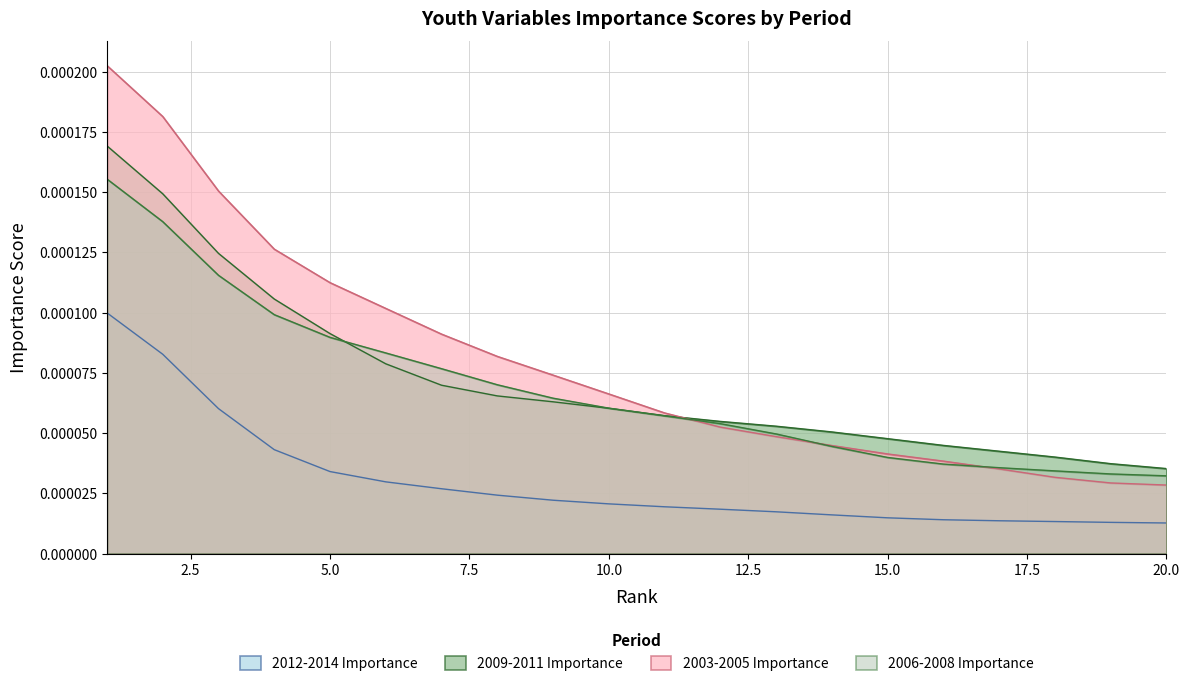

Which series has the largest total across all categories?

2003-2005 Importance